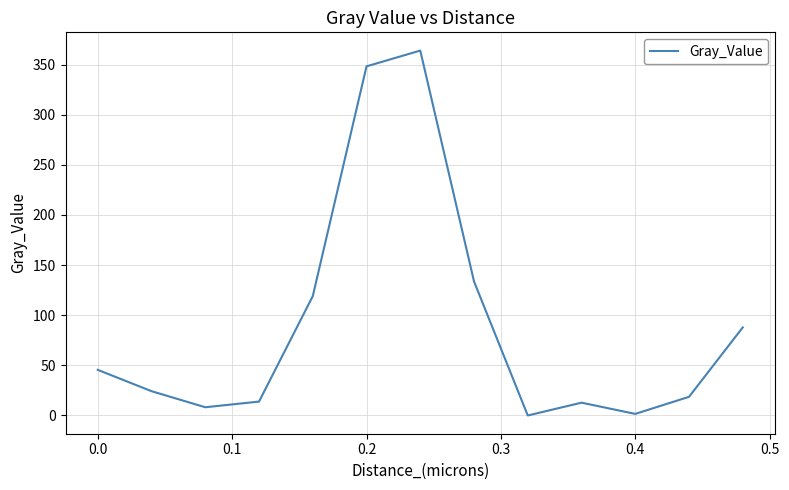

What is the difference between the maximum and minimum values?

363.9